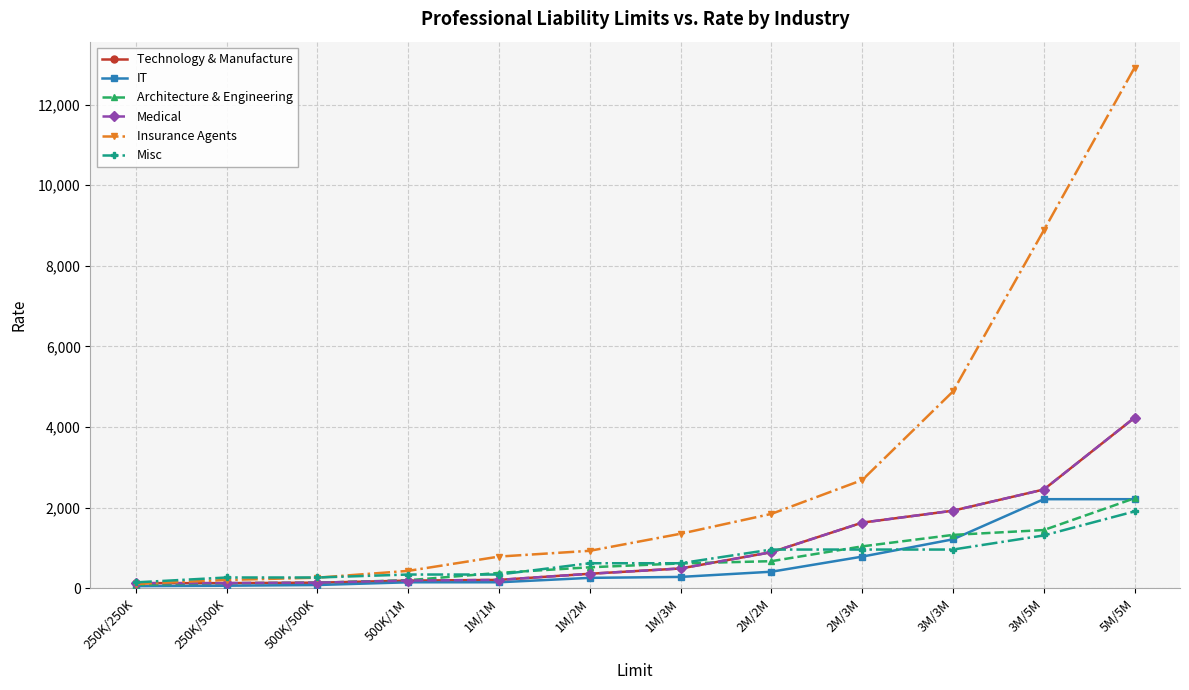

True or false: Misc and Technology & Manufacture cross at least once.

True